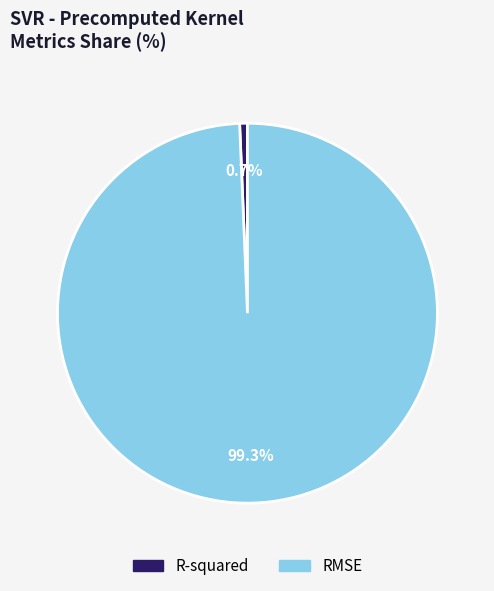

Is it true that RMSE is 99% of the pie?

True